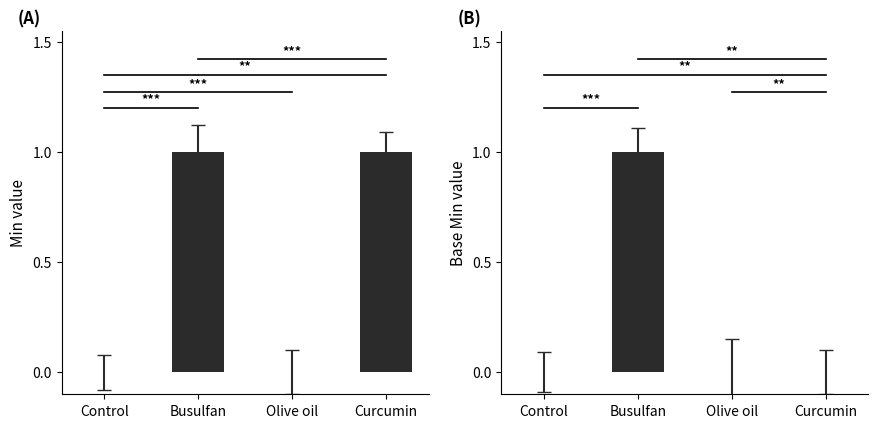

Rank the series at Curcumin from highest to lowest value.

Min, Base Min